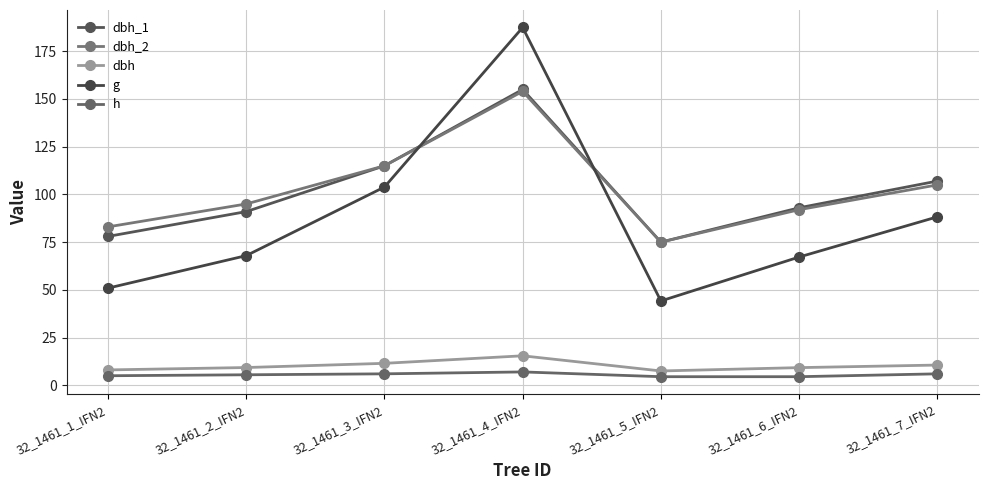

Reading left to right, extract all data points from this chart.

dbh_1: 32_1461_1_IFN2=78.0	32_1461_2_IFN2=91.0	32_1461_3_IFN2=115.0	32_1461_4_IFN2=155.0	32_1461_5_IFN2=75.0	32_1461_6_IFN2=93.0	32_1461_7_IFN2=107.0
dbh_2: 32_1461_1_IFN2=83.0	32_1461_2_IFN2=95.0	32_1461_3_IFN2=115.0	32_1461_4_IFN2=154.0	32_1461_5_IFN2=75.0	32_1461_6_IFN2=92.0	32_1461_7_IFN2=105.0
dbh: 32_1461_1_IFN2=8.1	32_1461_2_IFN2=9.3	32_1461_3_IFN2=11.5	32_1461_4_IFN2=15.4	32_1461_5_IFN2=7.5	32_1461_6_IFN2=9.2	32_1461_7_IFN2=10.6
g: 32_1461_1_IFN2=50.9	32_1461_2_IFN2=67.9	32_1461_3_IFN2=103.9	32_1461_4_IFN2=187.5	32_1461_5_IFN2=44.2	32_1461_6_IFN2=67.2	32_1461_7_IFN2=88.2
h: 32_1461_1_IFN2=5.0	32_1461_2_IFN2=5.5	32_1461_3_IFN2=6.0	32_1461_4_IFN2=7.0	32_1461_5_IFN2=4.5	32_1461_6_IFN2=4.5	32_1461_7_IFN2=6.0